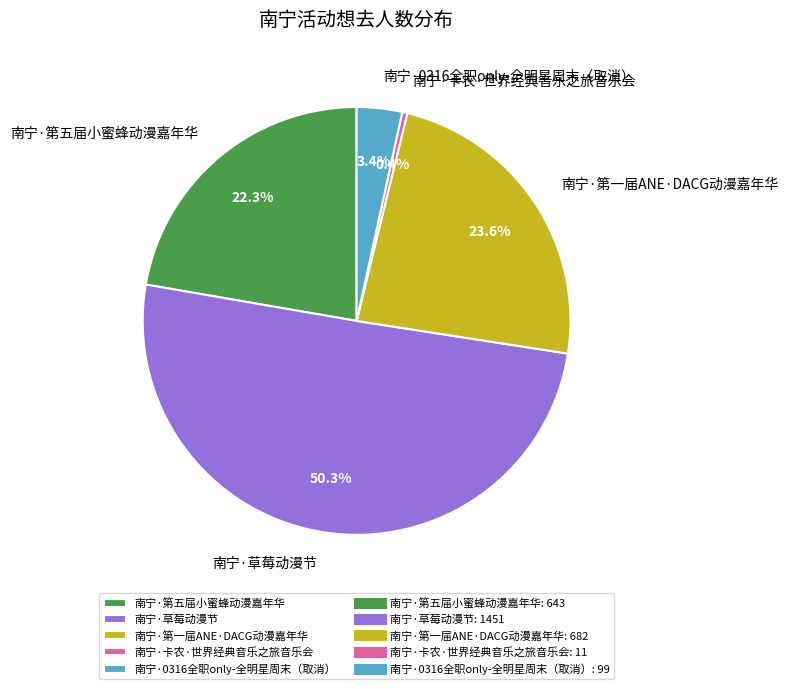

Does 南宁·卡农·世界经典音乐之旅音乐会 represent more than half of the total?

No